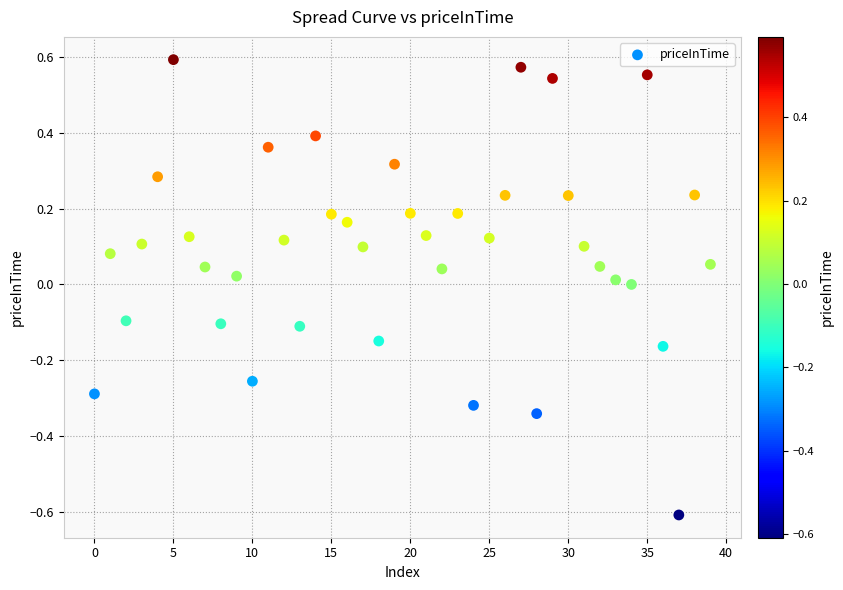

What is the range of Y values (max minus min)?

1.2